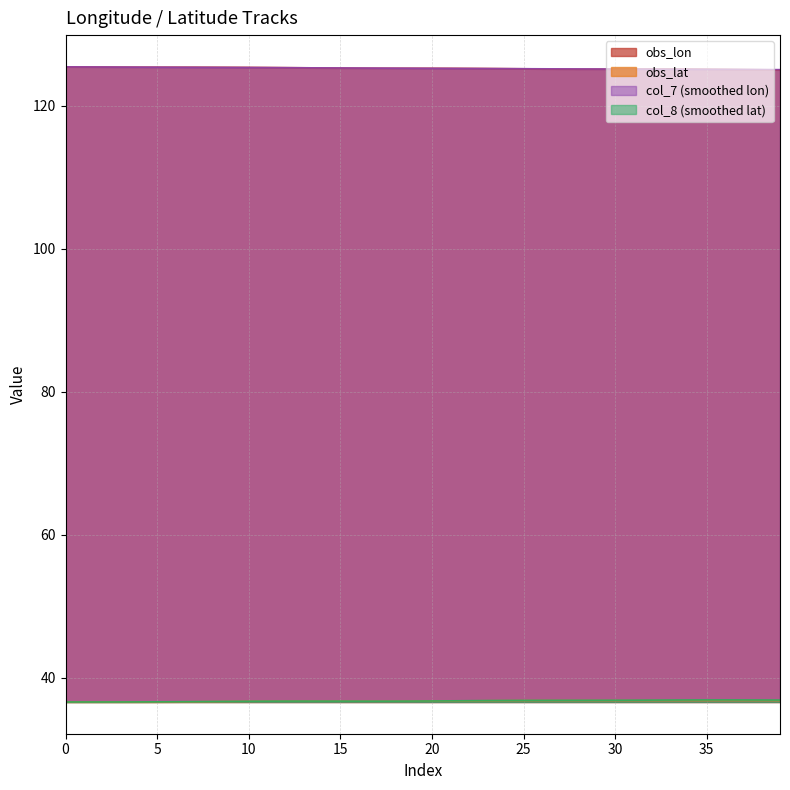

What is the sum of the obs_lon values at 31 and 15?

250.3